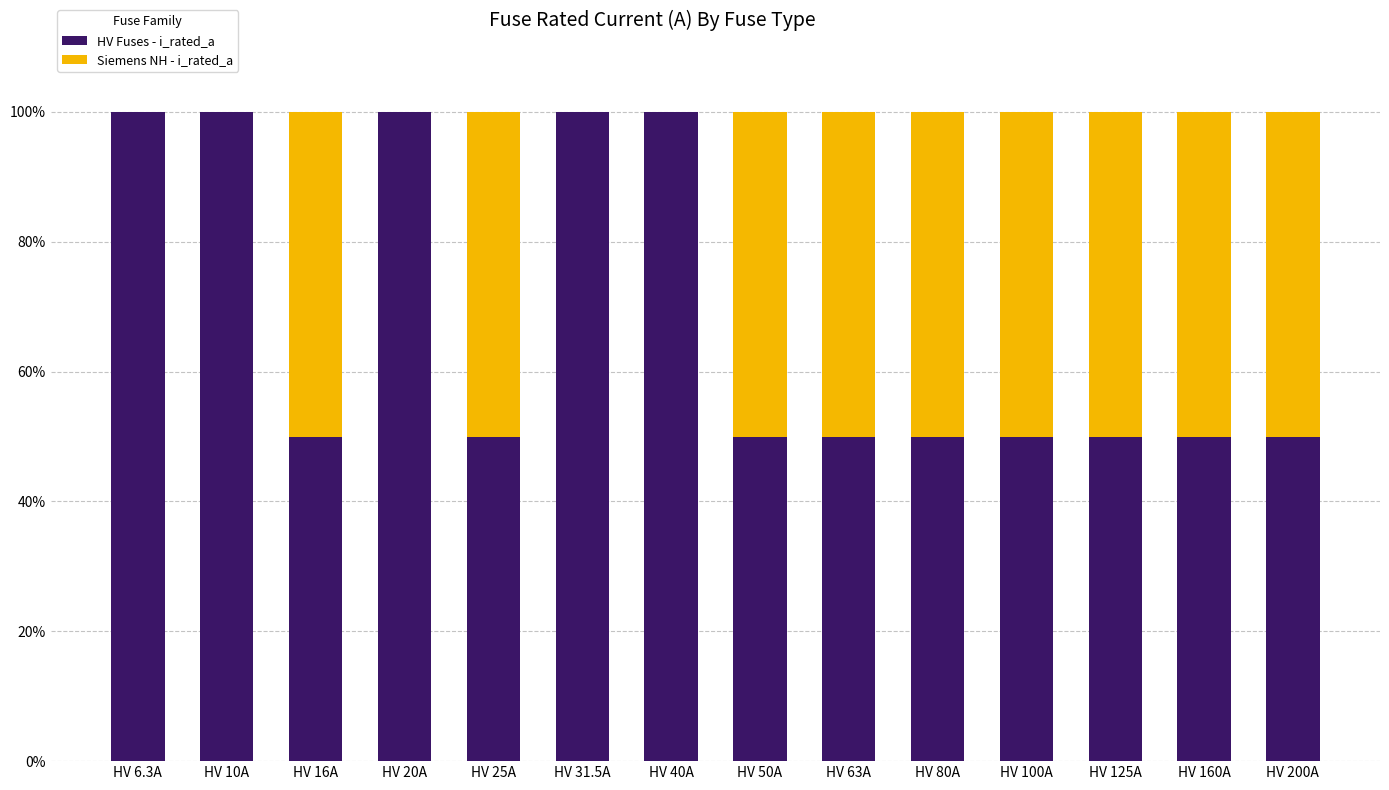

Are the bars horizontal?

No